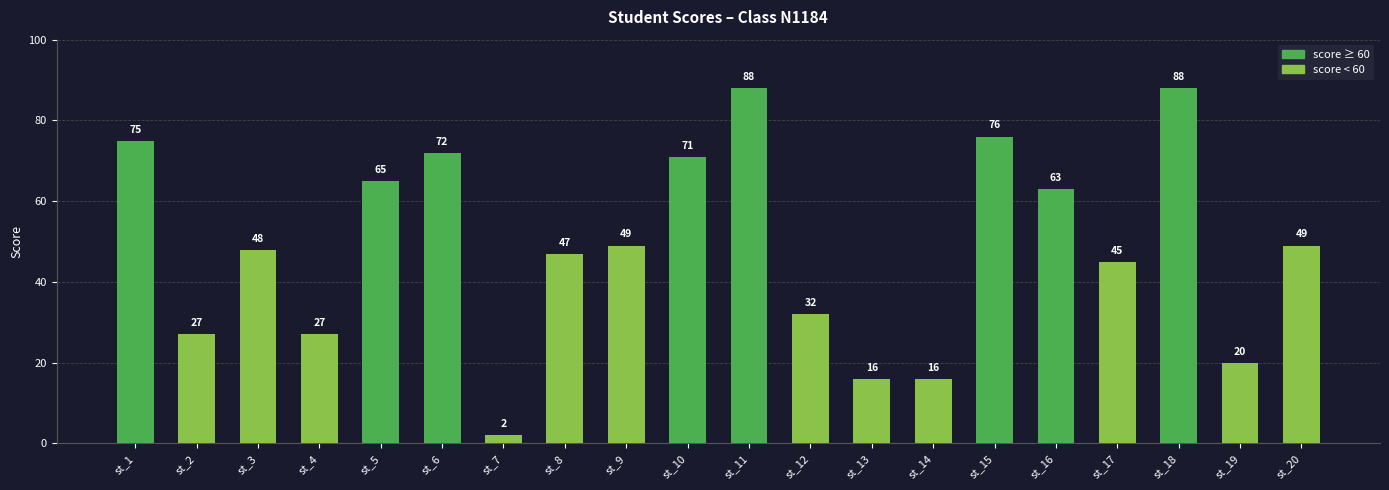

Reading left to right, list all the values displayed in this chart.

75	27	48	27	65	72	2	47	49	71	88	32	16	16	76	63	45	88	20	49